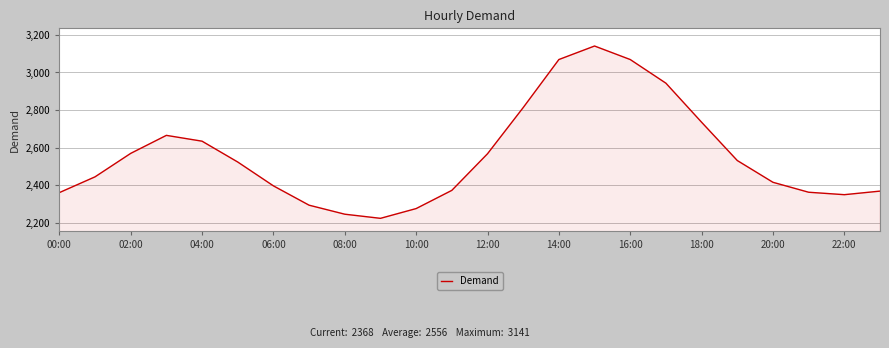

What is the minimum value shown in the chart?

2223